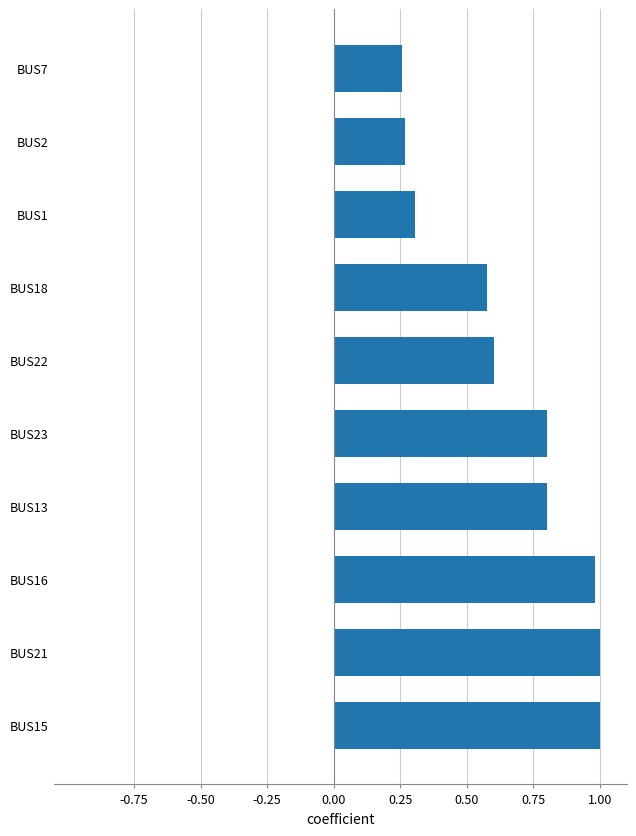

What is the sum of all values?

6.6